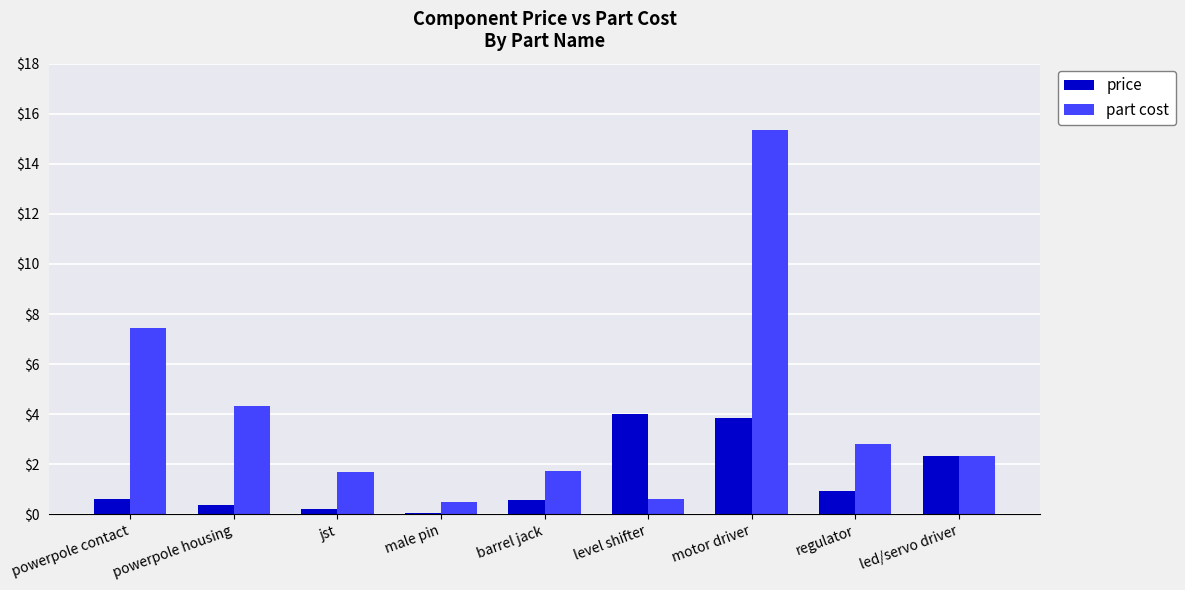

How many groups of bars are there?

9